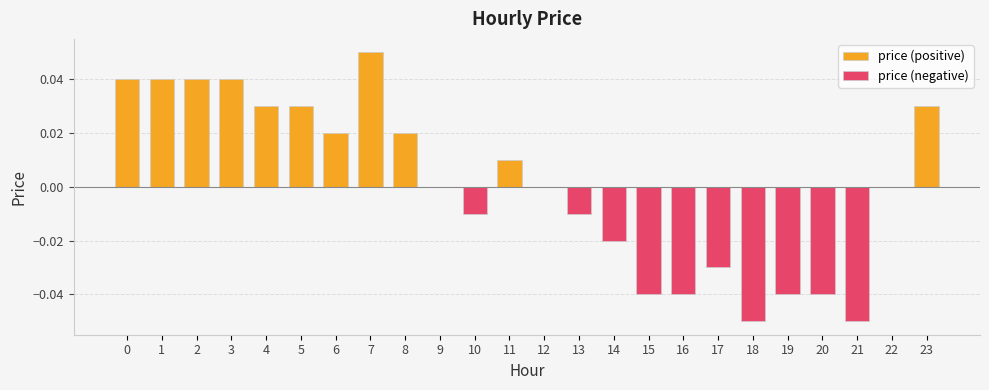

How many bars are there in each group?

2